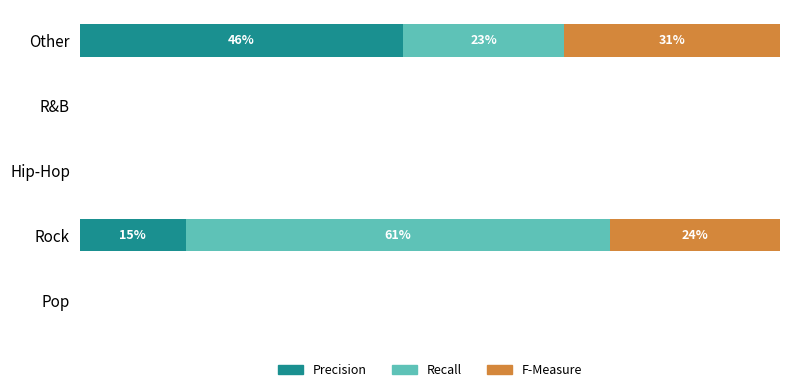

What are all the series names shown in the legend?

Precision, Recall, F-Measure